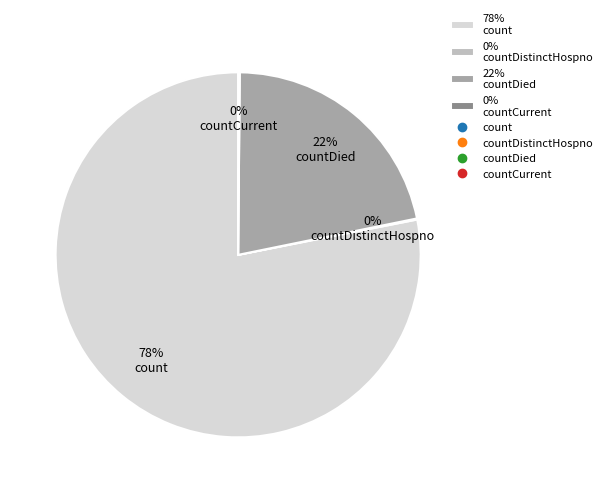

To the nearest percent, what is the difference between the largest and smallest slice percentages?

78%